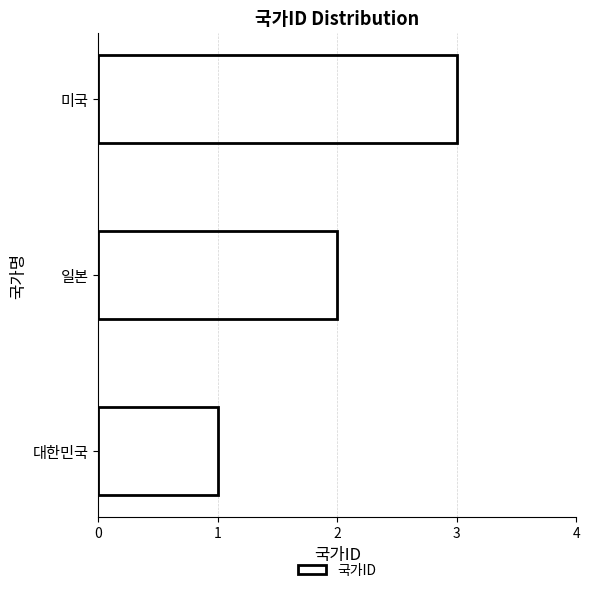

Count the values in the range 1 to 3.

3